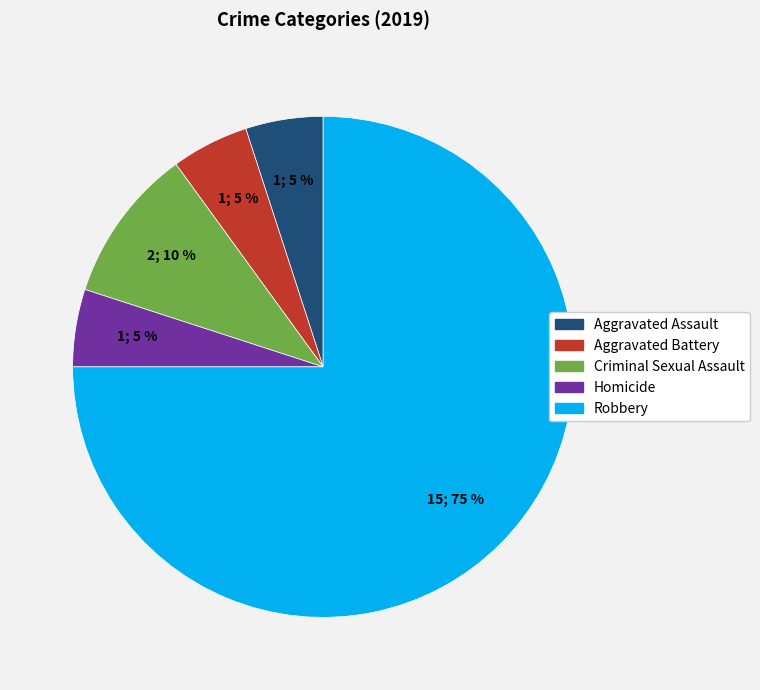

Is it true that Criminal Sexual Assault is 3% of the pie?

False